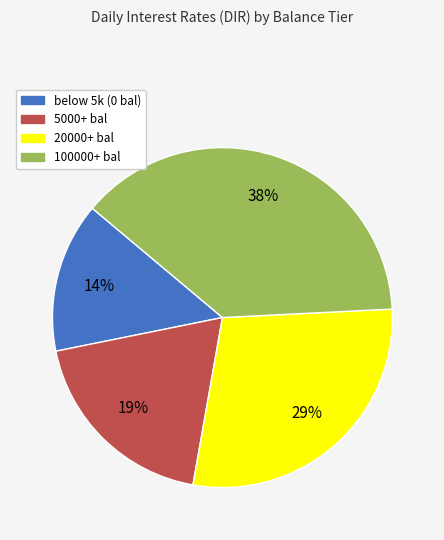

To the nearest percent, what is the difference between the largest and smallest slice percentages?

24%